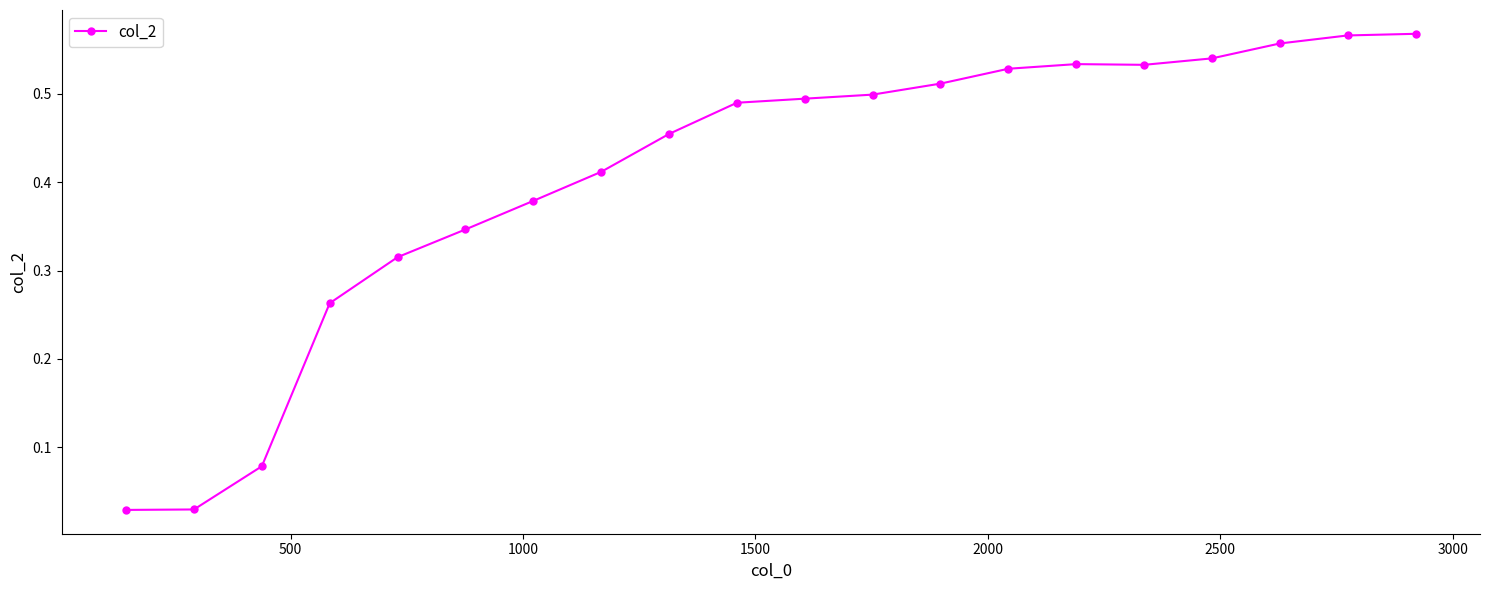

What is the sum of all values?

8.1